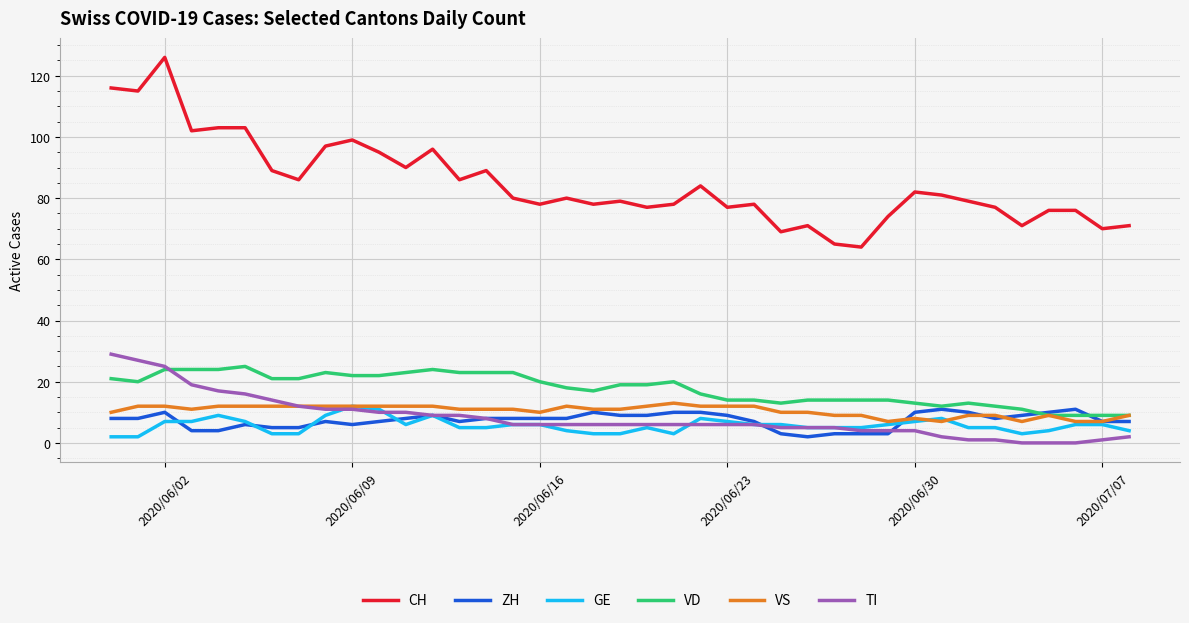

What is the highest value of the ZH series?

11